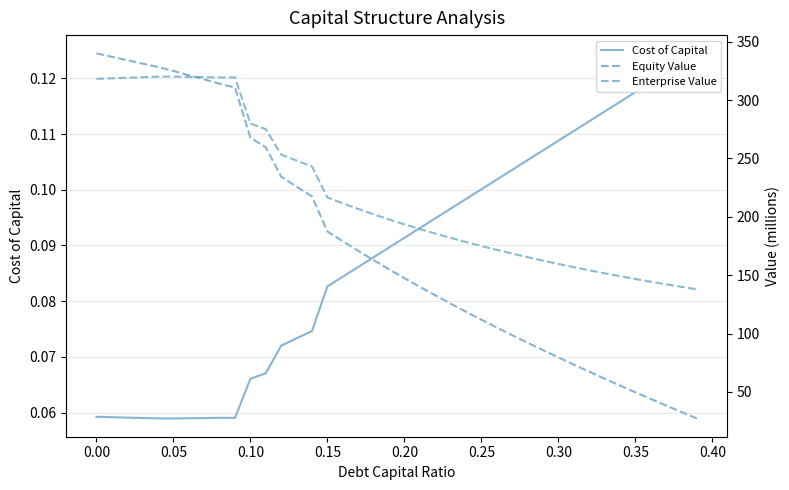

Is the value of Cost of Capital at 36 greater than the value of Equity Value at 0.10?

No